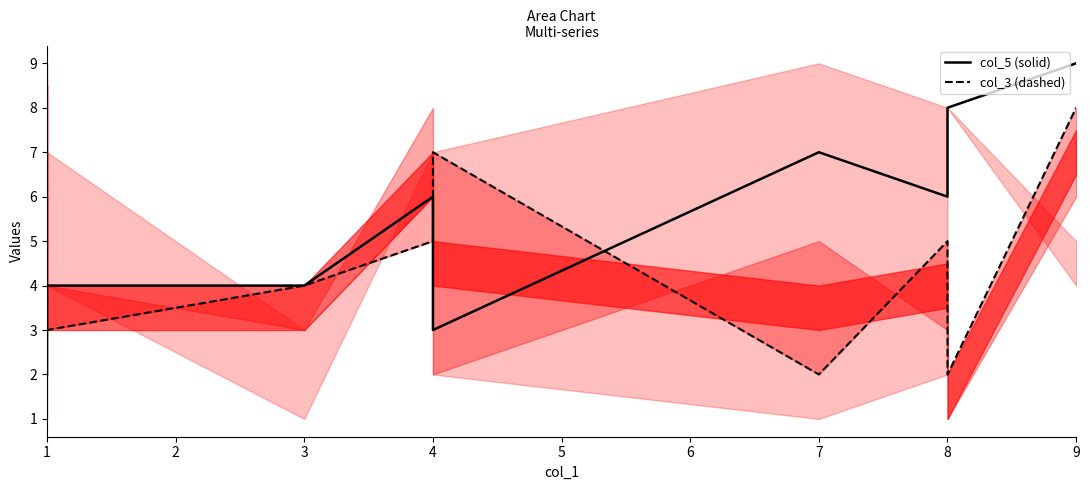

At which label does col_3 reach its peak?

9